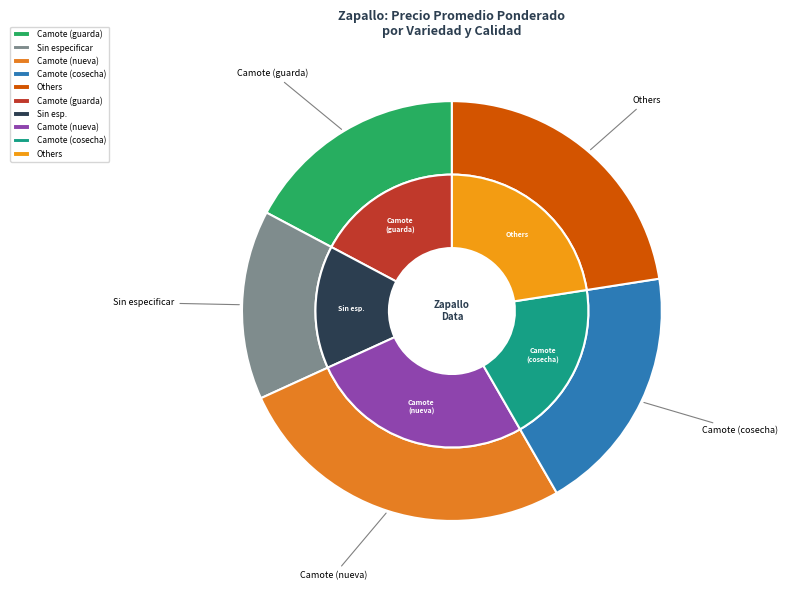

The Camote slice represents 11% of the pie. True or false?

False